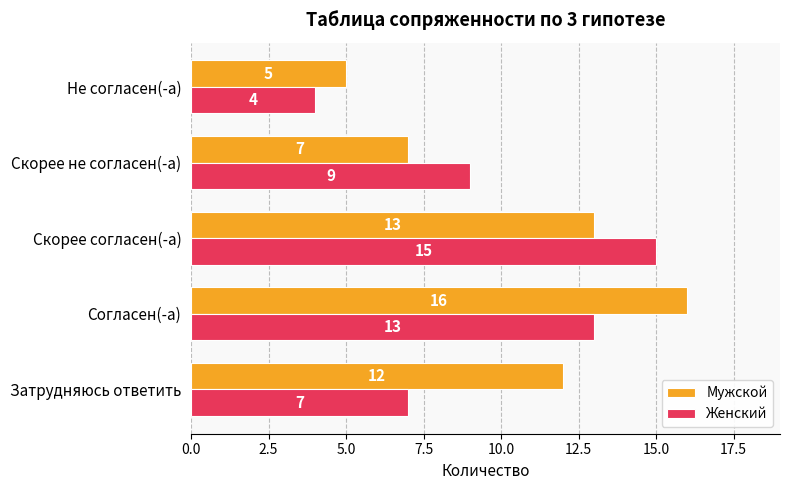

Which series has the largest total across all categories?

Мужской